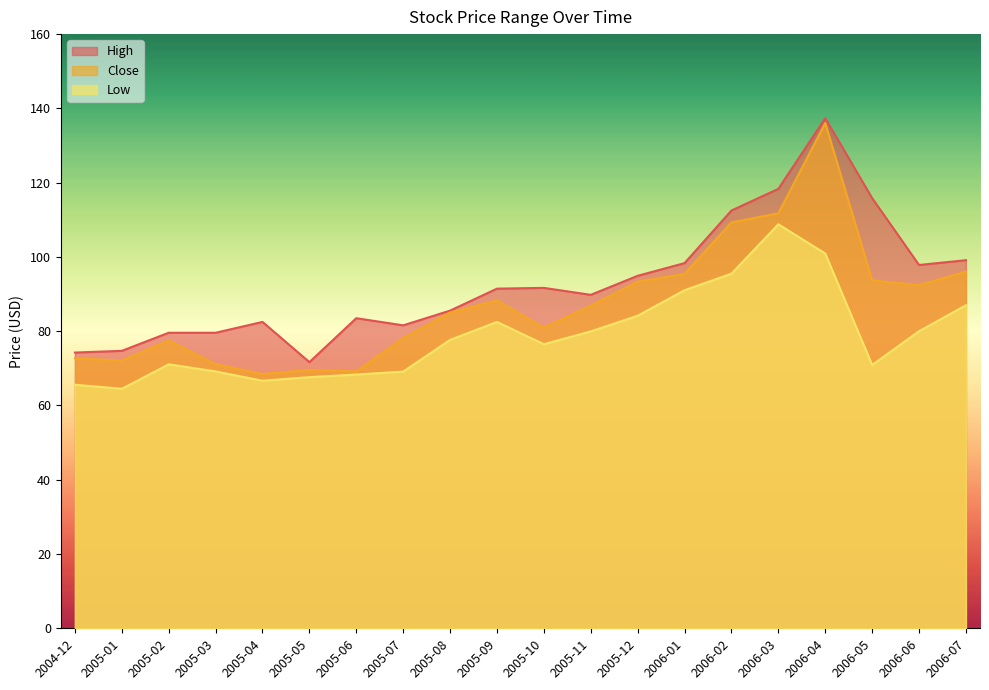

True or false: Low and High intersect in this chart.

False